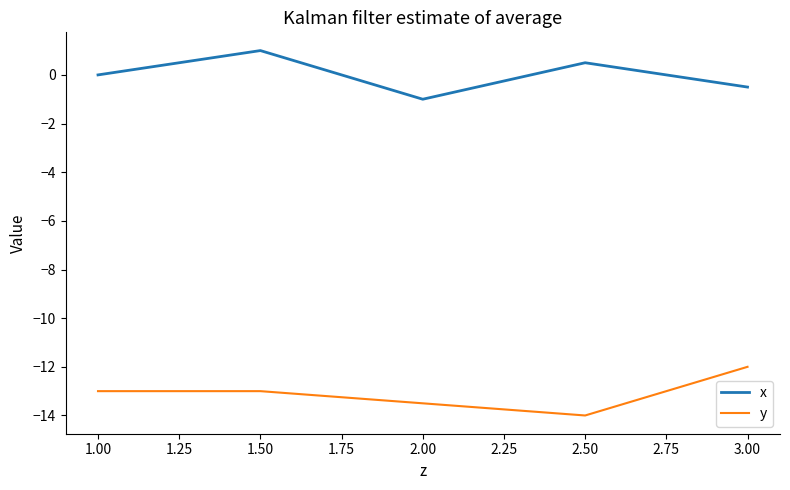

Rank the series by their average value, from highest to lowest.

x, y